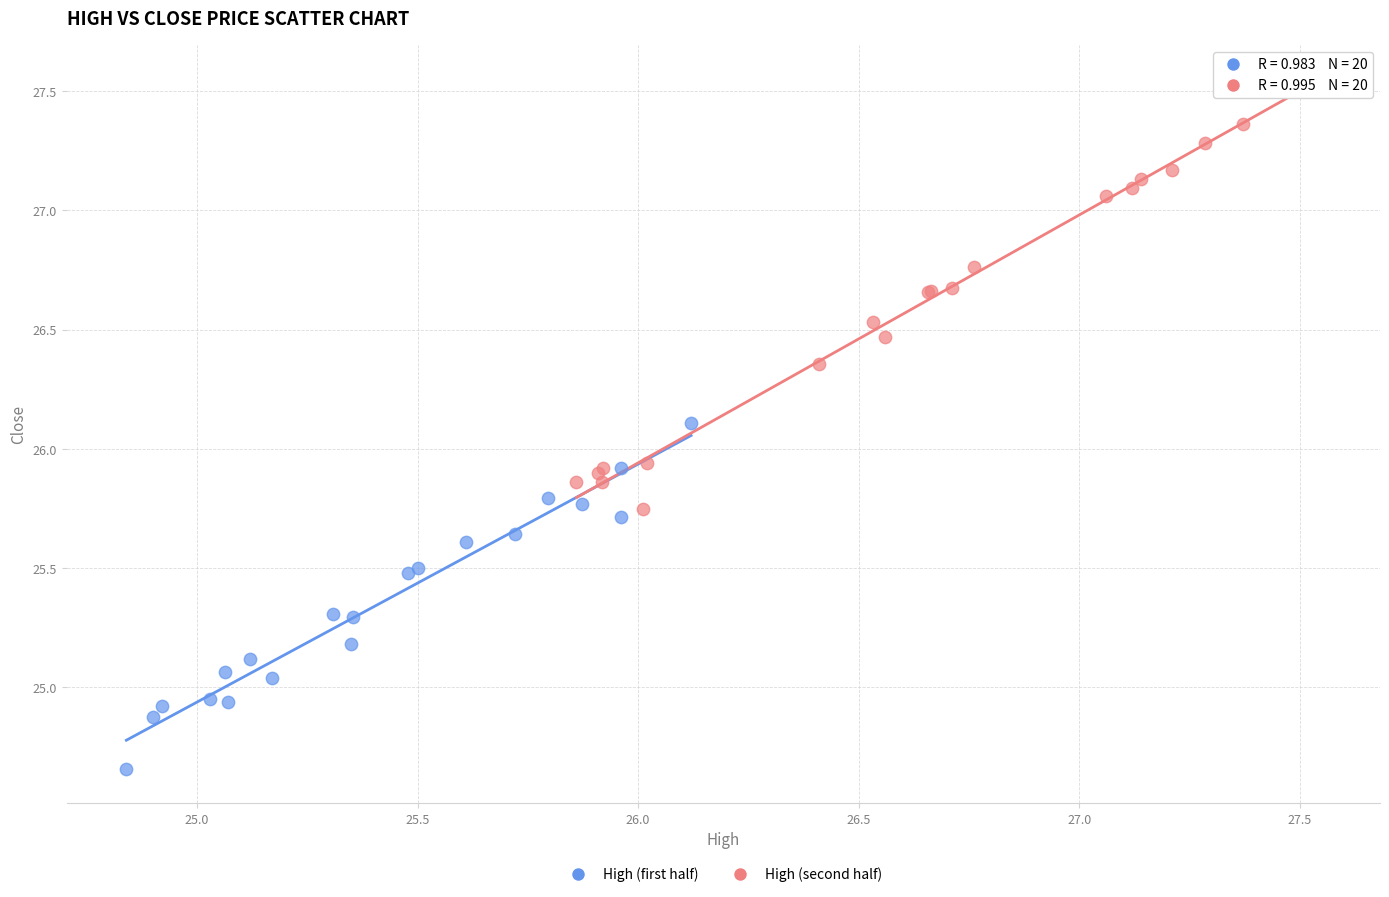

What are all the series names shown in the legend?

High (first half), High (second half)